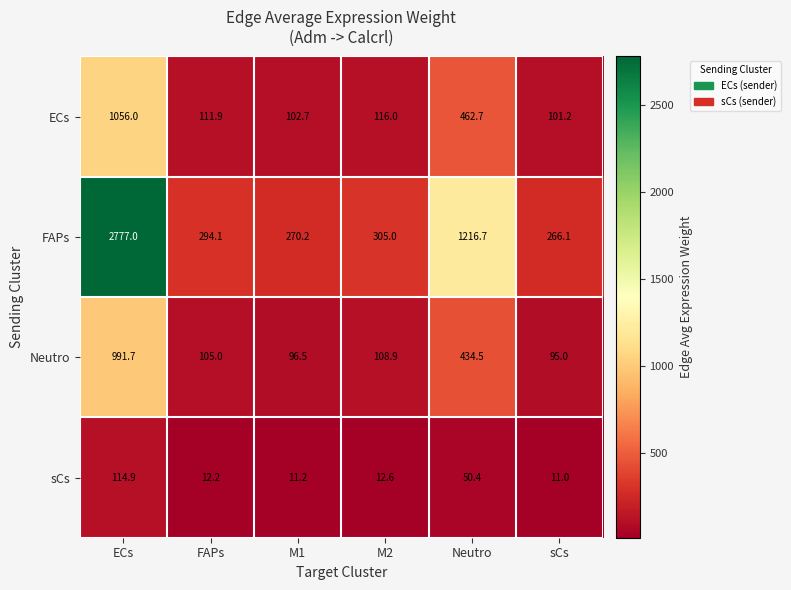

Which series has the largest total across all categories?

FAPs